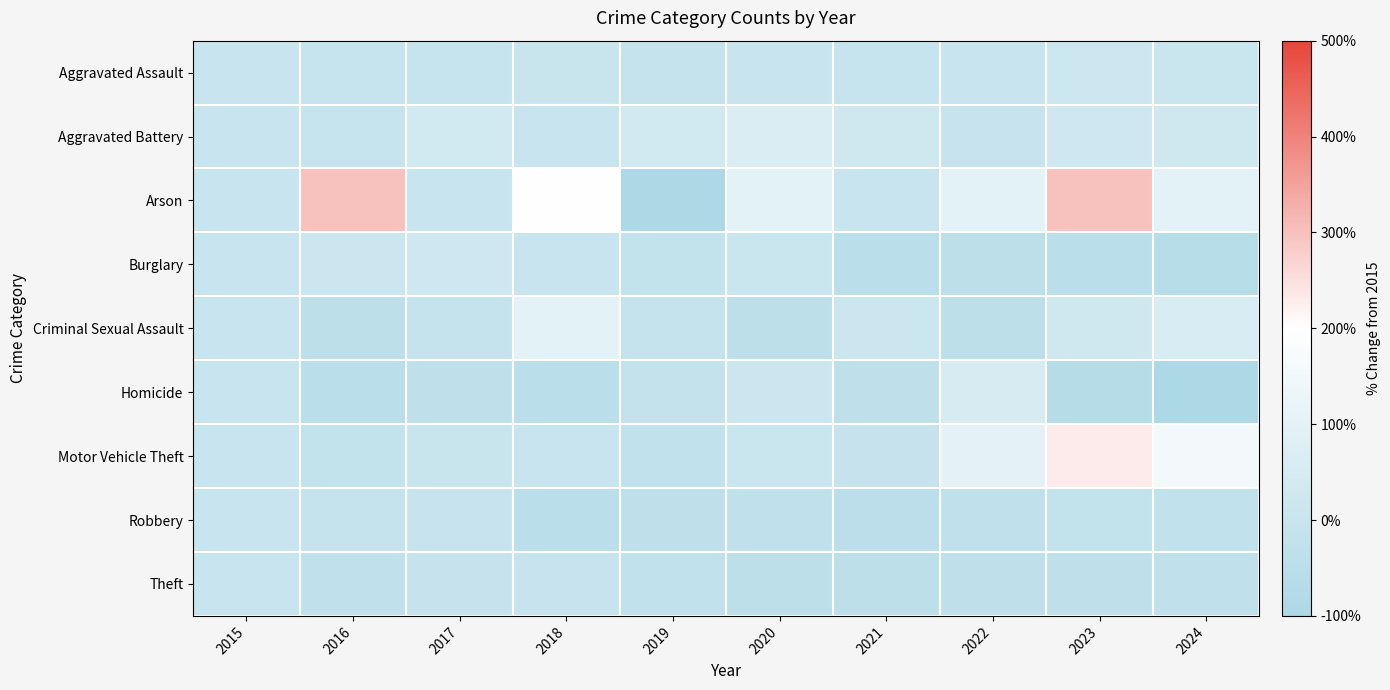

What is the minimum value shown in the chart?

-100.0